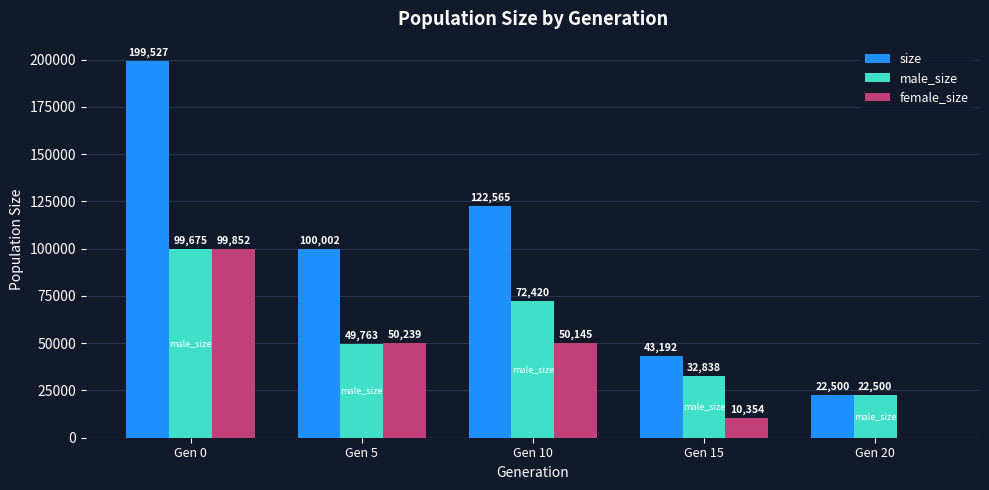

What is the sum of all size values?

487786